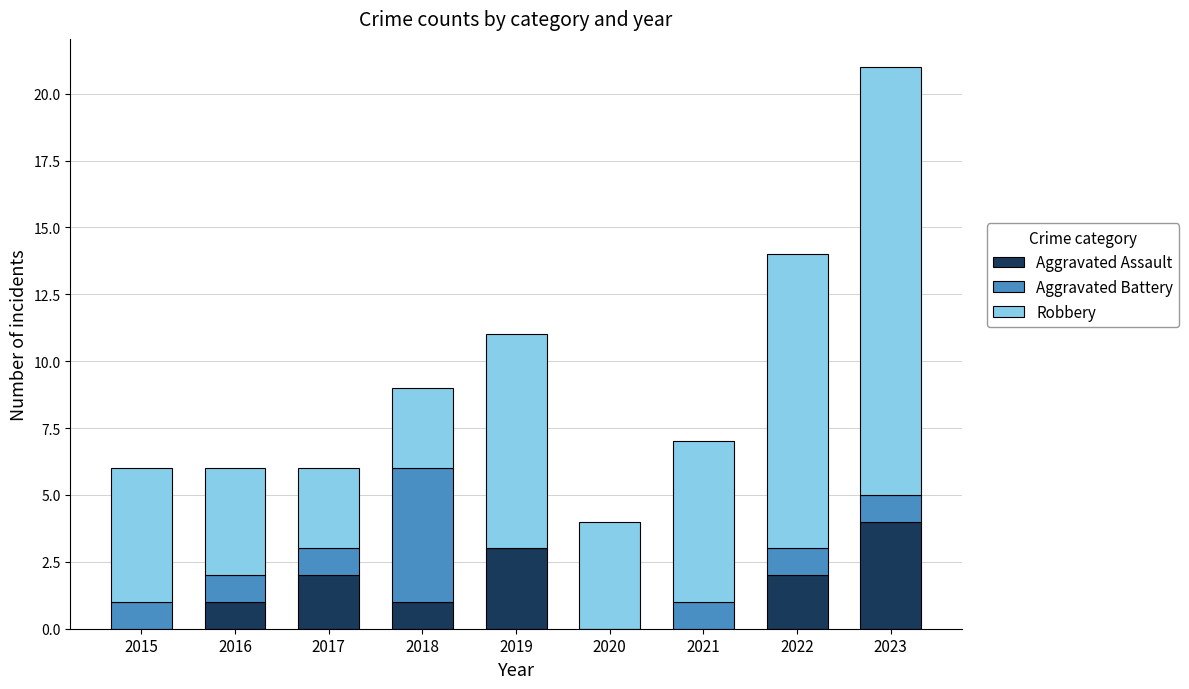

Reading left to right, transcribe the values for Aggravated Assault.

2015=0	2016=1	2017=2	2018=1	2019=3	2020=0	2021=0	2022=2	2023=4